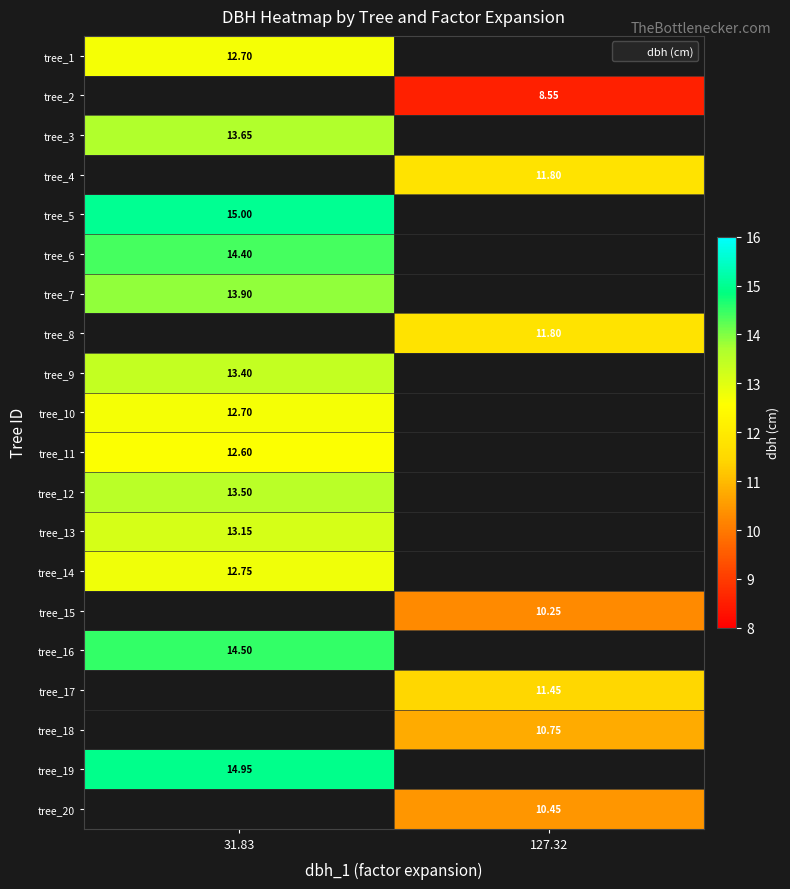

Between 127.32 and 31.83, which is larger?

31.83